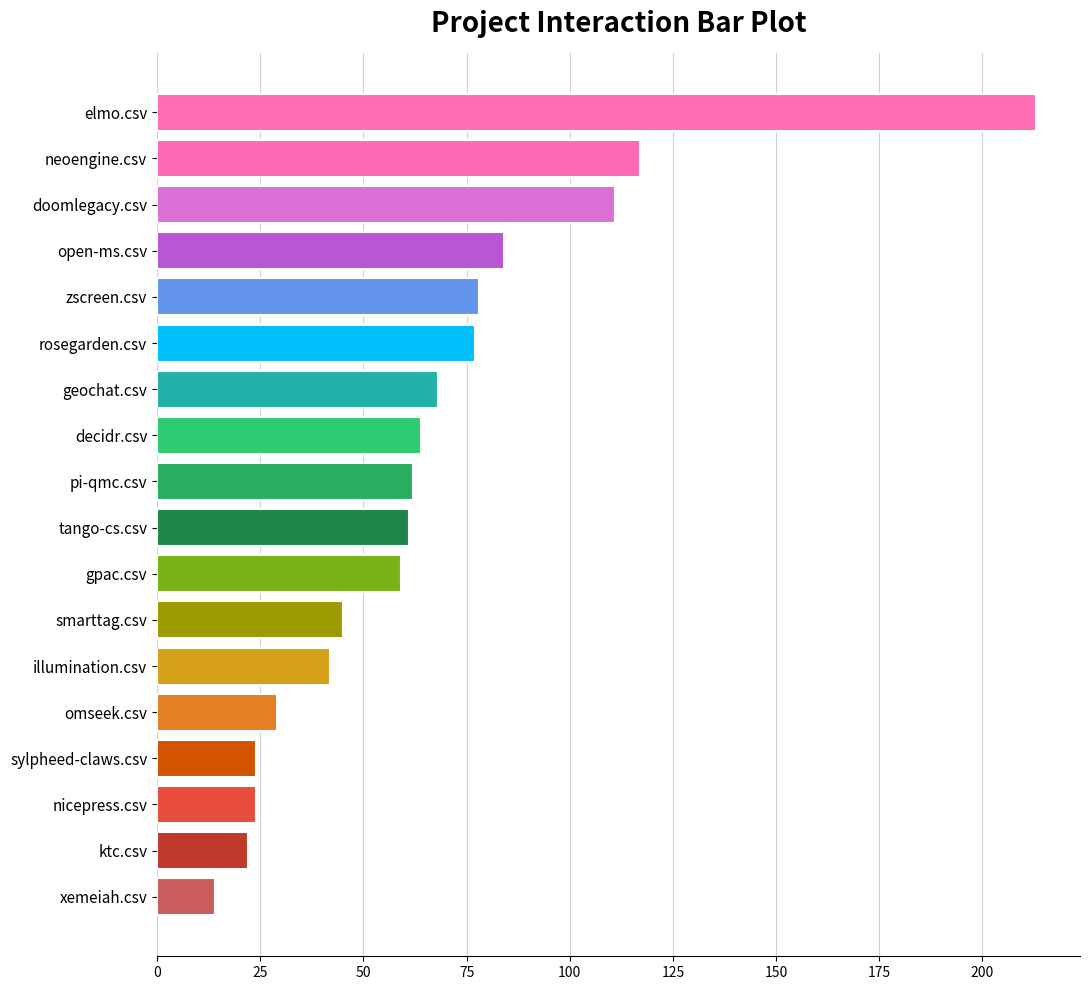

What is the change in value from open-ms.csv to tango-cs.csv?

-23